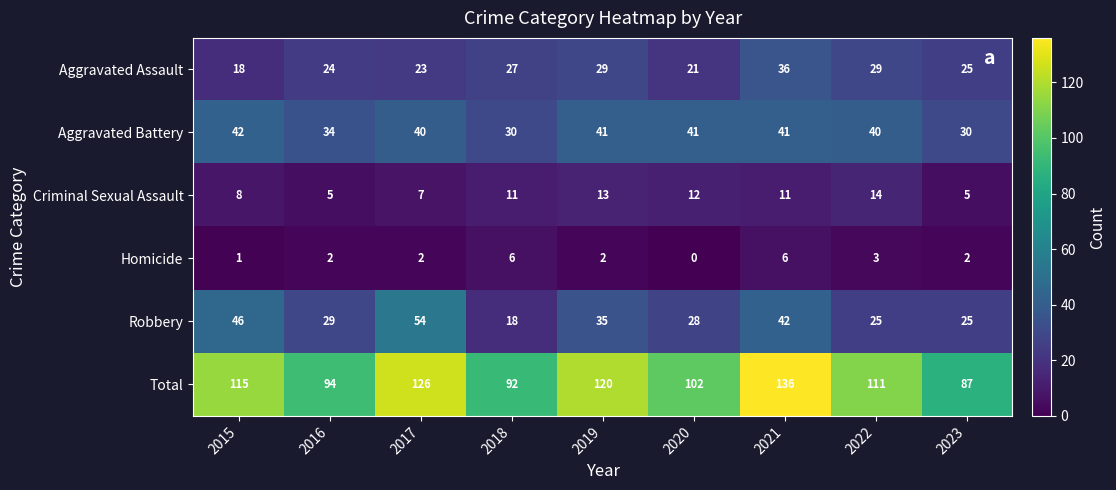

At 2016, list the series in order from largest to smallest.

Total, Aggravated Battery, Robbery, Aggravated Assault, Criminal Sexual Assault, Homicide